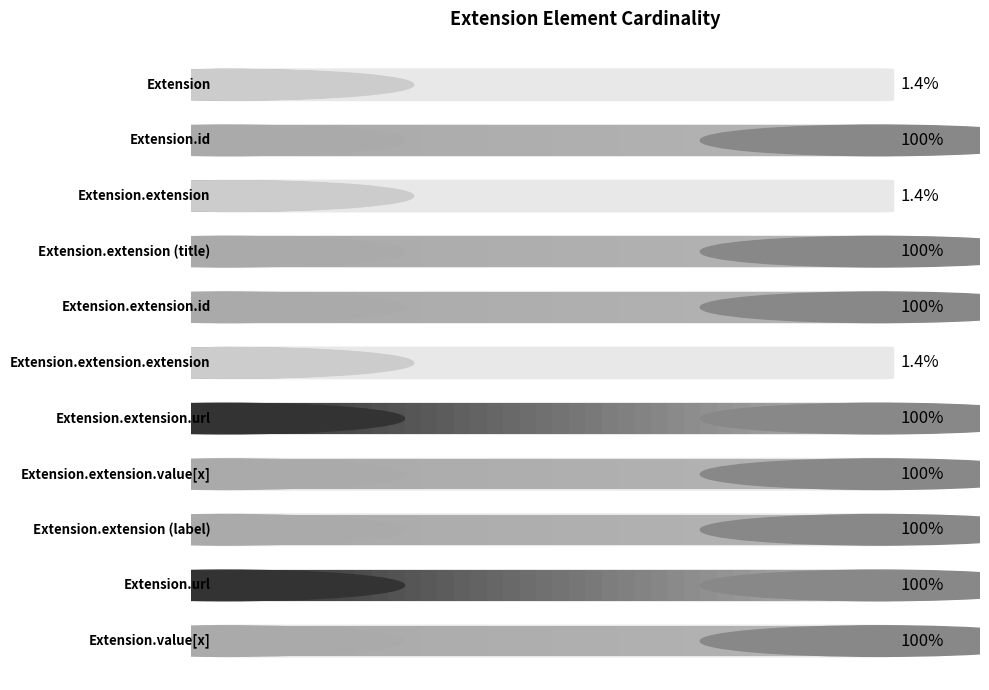

How many bars are there in each group?

2